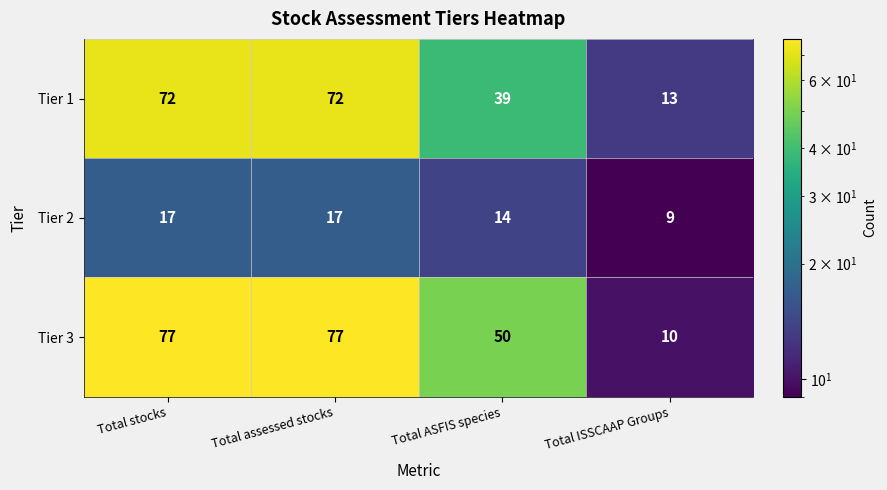

Which category has the lowest value across all series?

Total ISSCAAP Groups